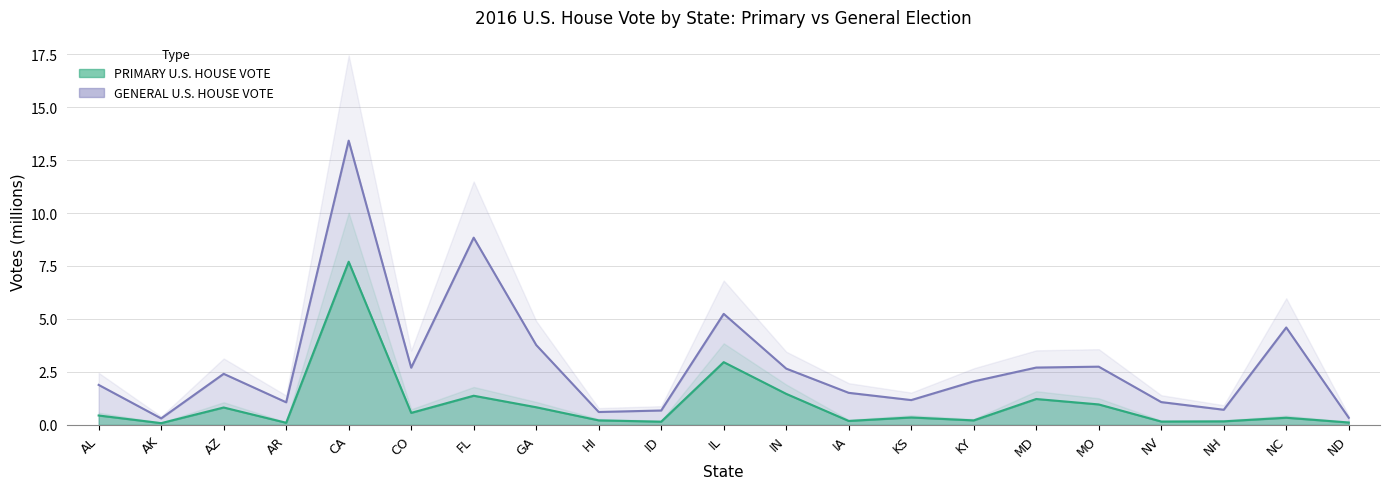

The value of PRIMARY U.S. HOUSE VOTE at MD is 1.2. True or false?

True